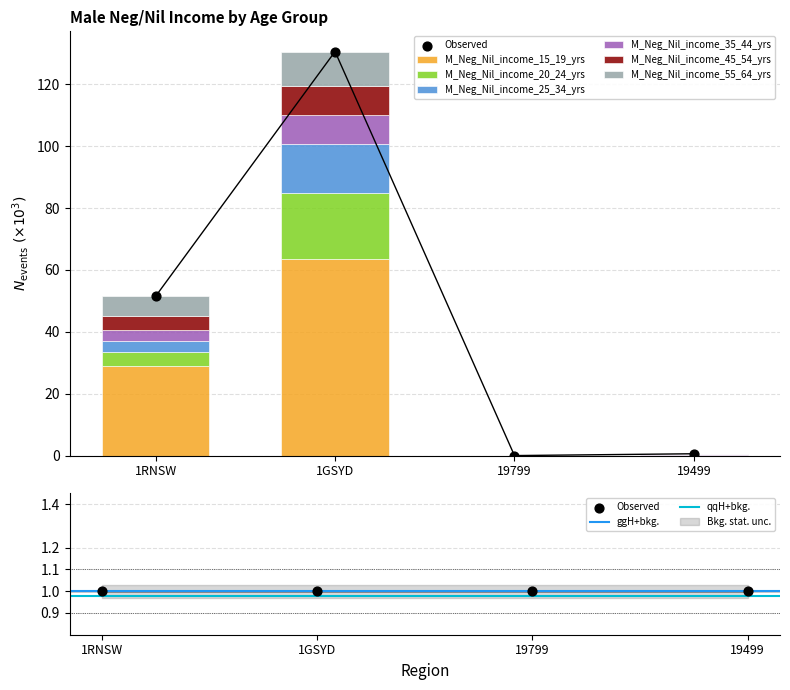

Which series reaches the maximum Y coordinate?

M_Neg_Nil_income_15_19_yrs